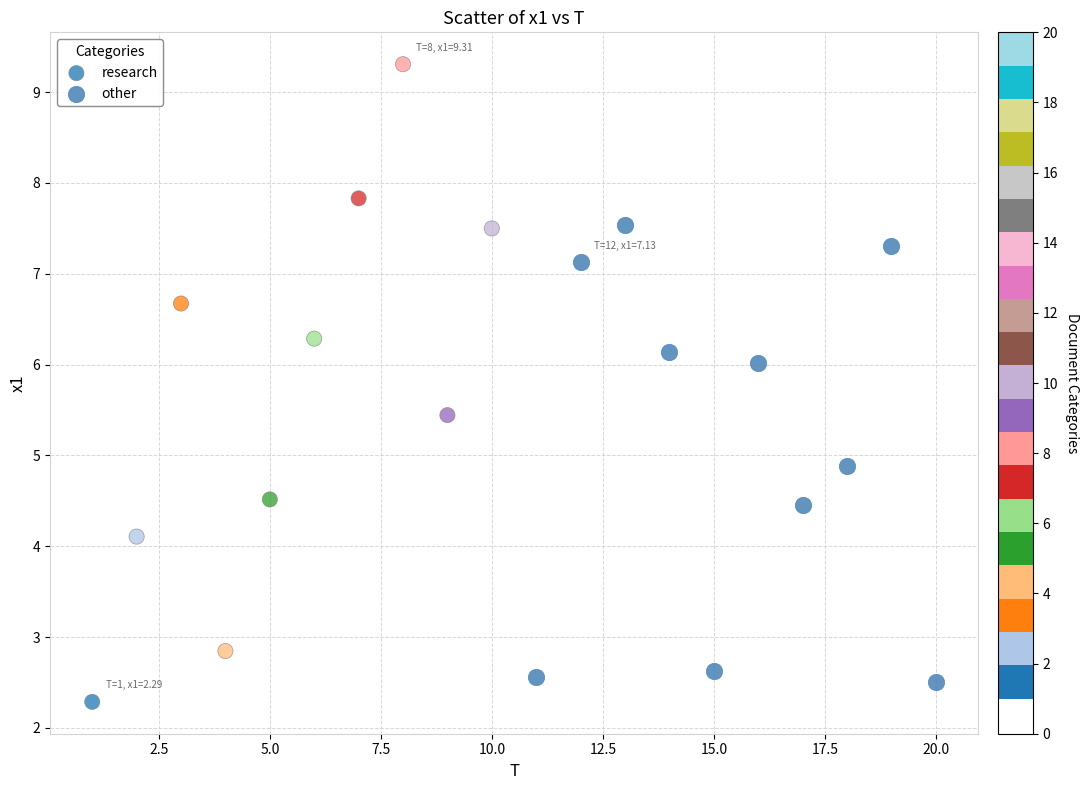

What are all the series names shown in the legend?

research, other